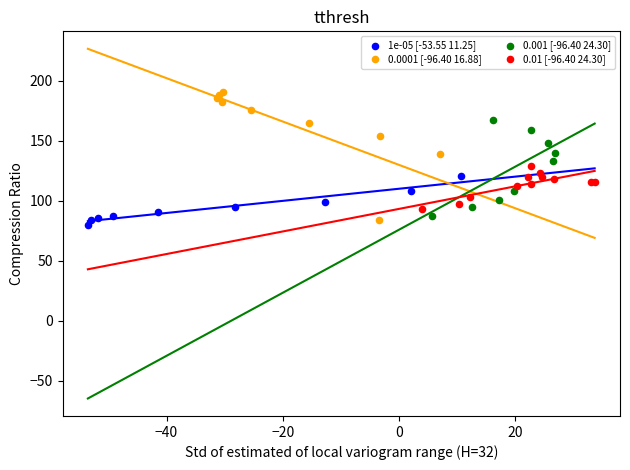

Which series reaches the maximum Y coordinate?

0.0001 [-96.40 16.88]